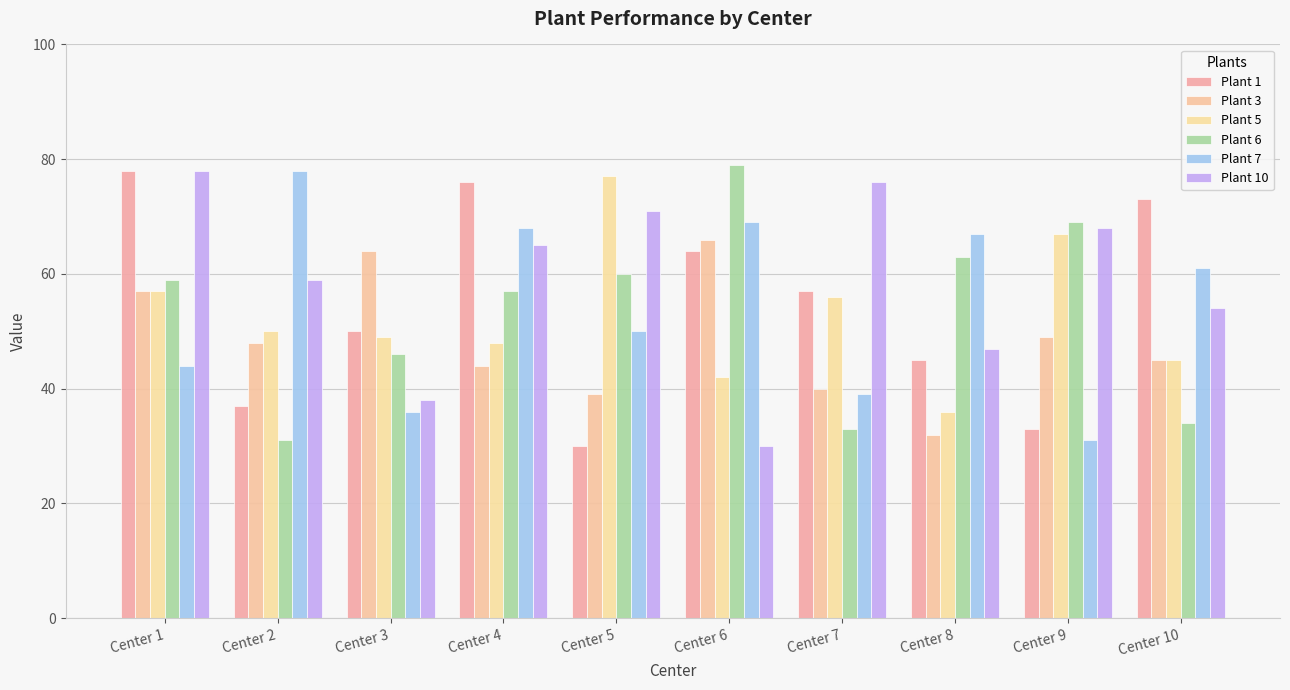

What is the total value across all series at Center 3?

283